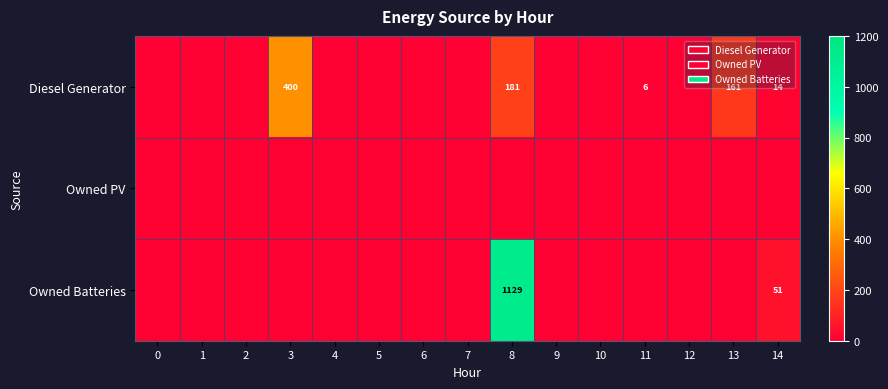

Between 8 and 11, which series saw the biggest shift?

Owned Batteries